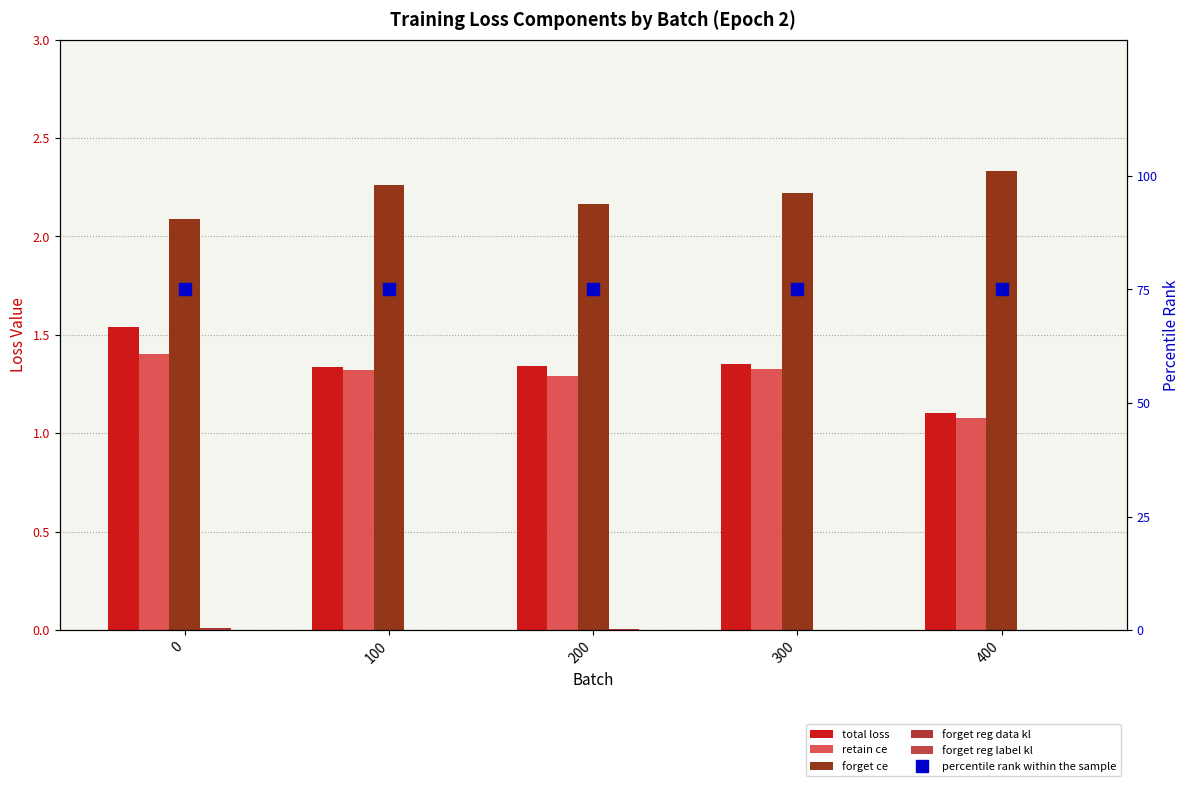

What is the total value across all series at 200?

79.8